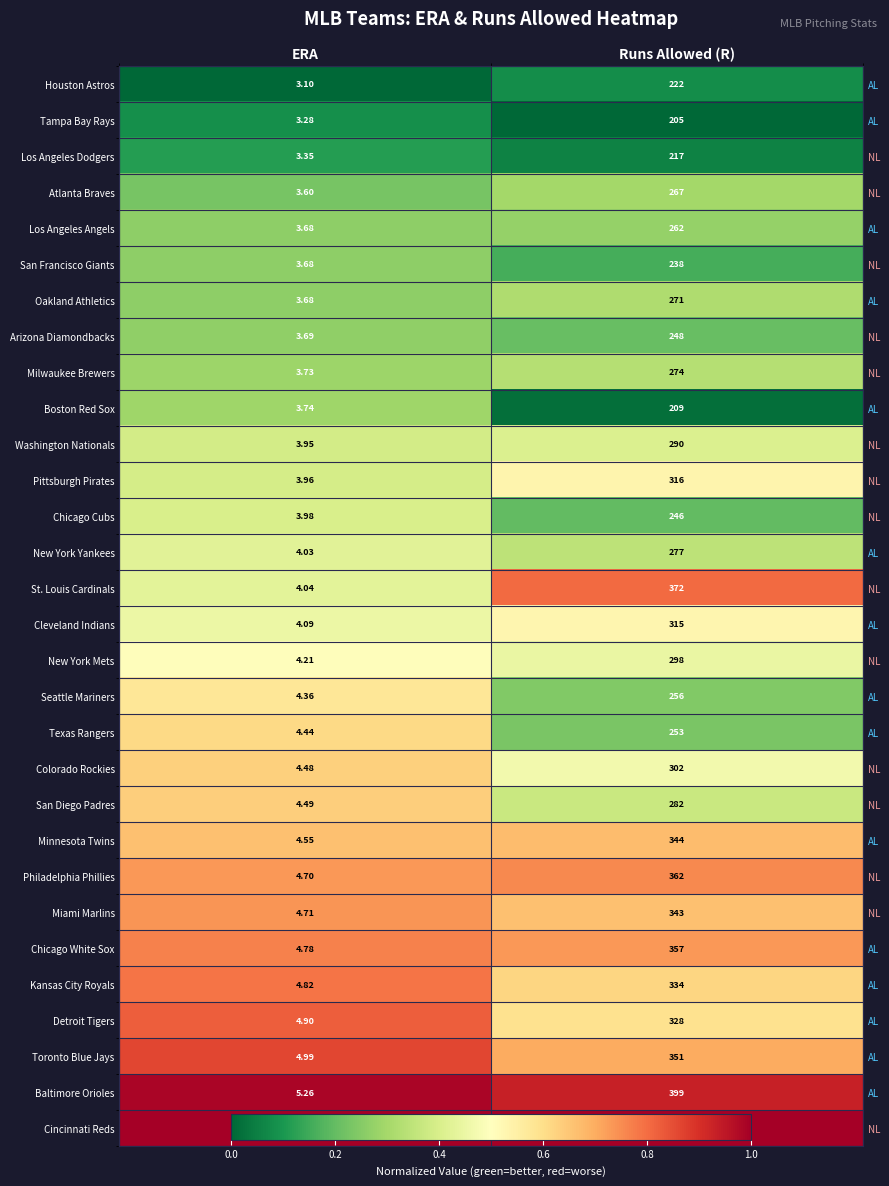

Is the value of Philadelphia Phillies at ERA greater than the value of Colorado Rockies at Runs Allowed (R)?

Yes